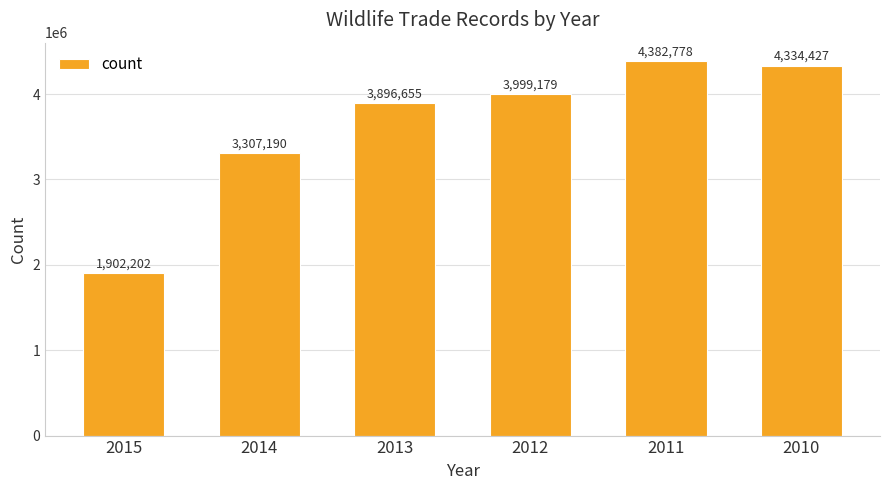

What is the change in value from 2013 to 2012?

+102524